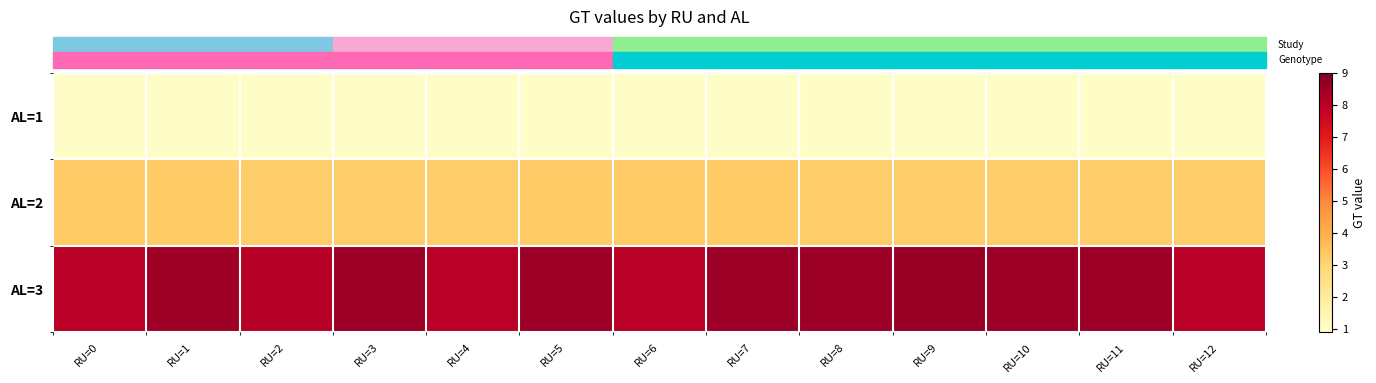

Rank the series by their maximum value, from lowest to highest.

row_0, row_1, row_2